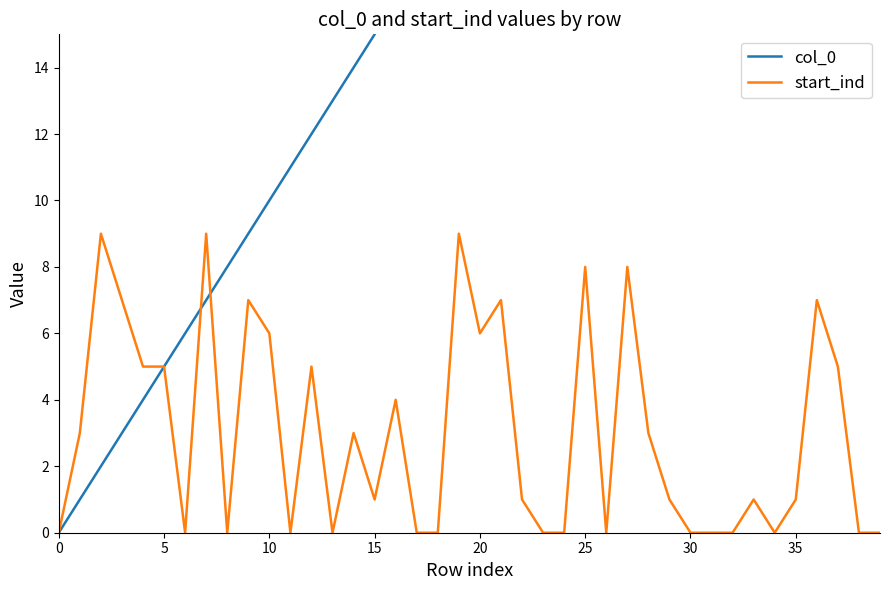

At which category is the sum across all series the highest?

36